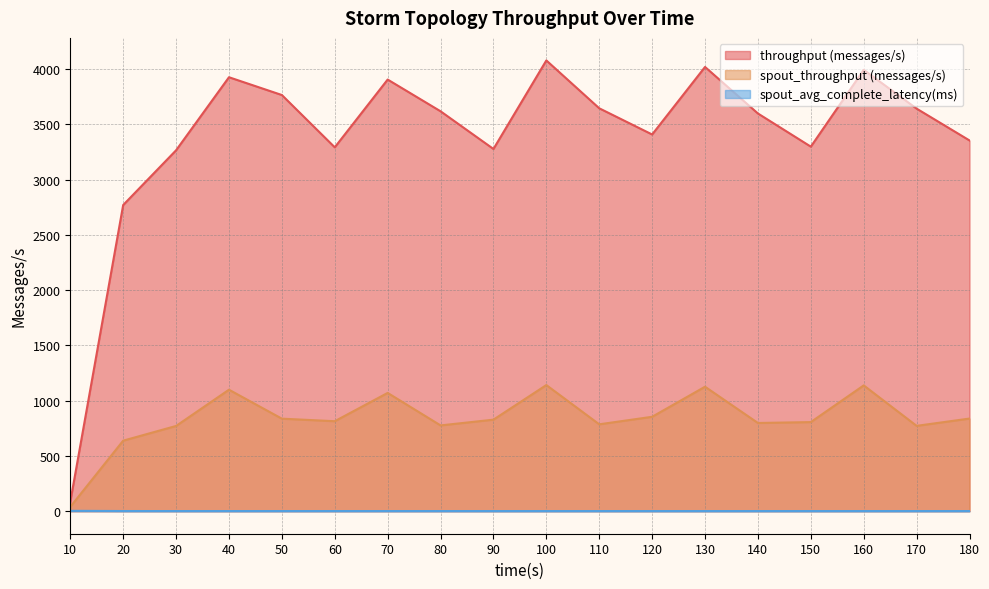

What are all the series names shown in the legend?

throughput (messages/s), spout_throughput (messages/s), spout_avg_complete_latency(ms)